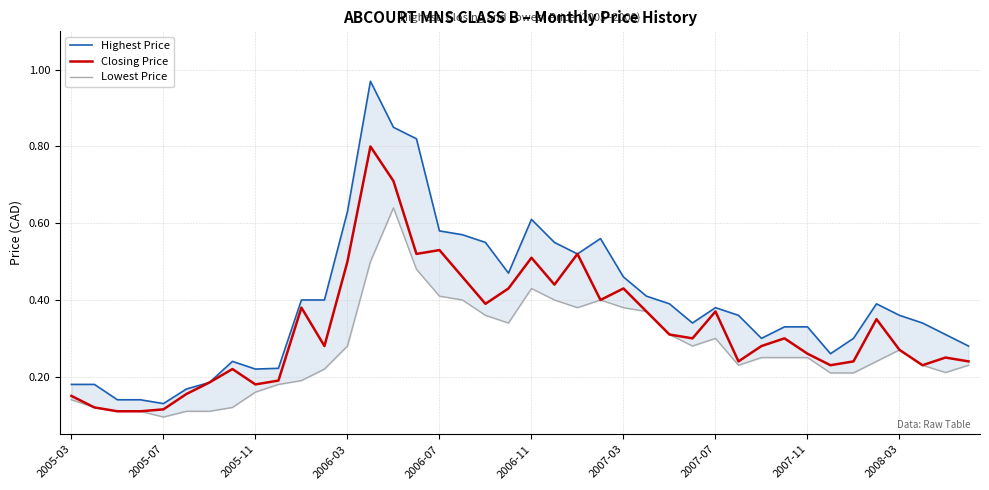

What is the maximum value for Closing Price?

0.8